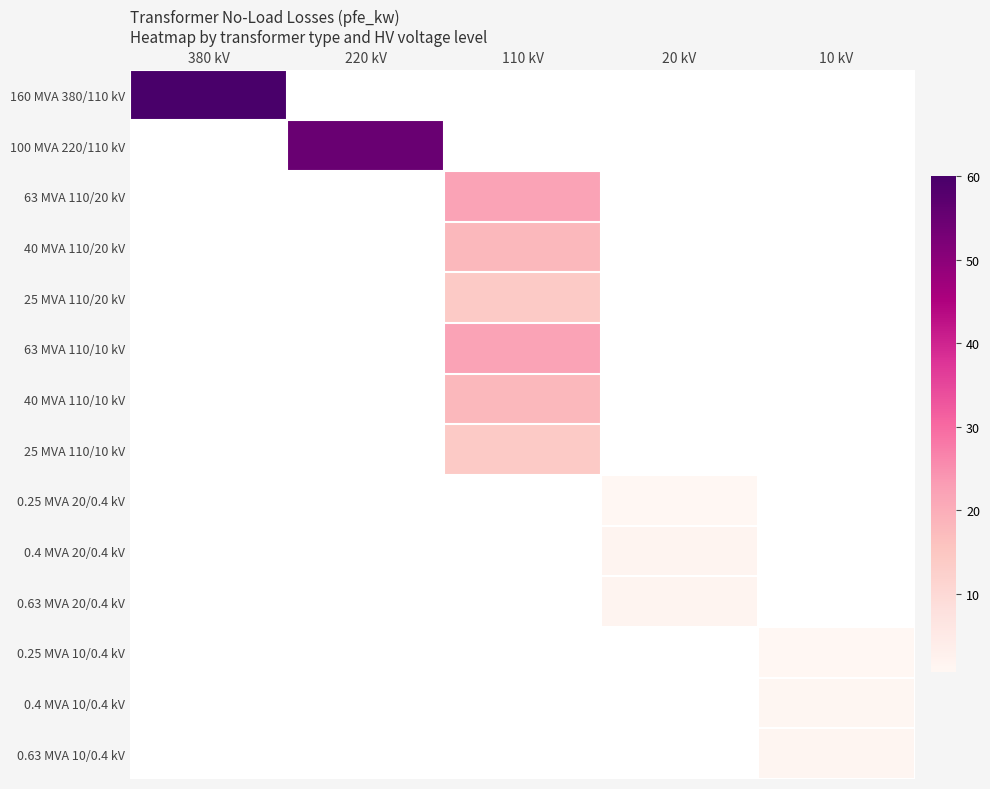

Which category has the highest value across all series?

380 kV